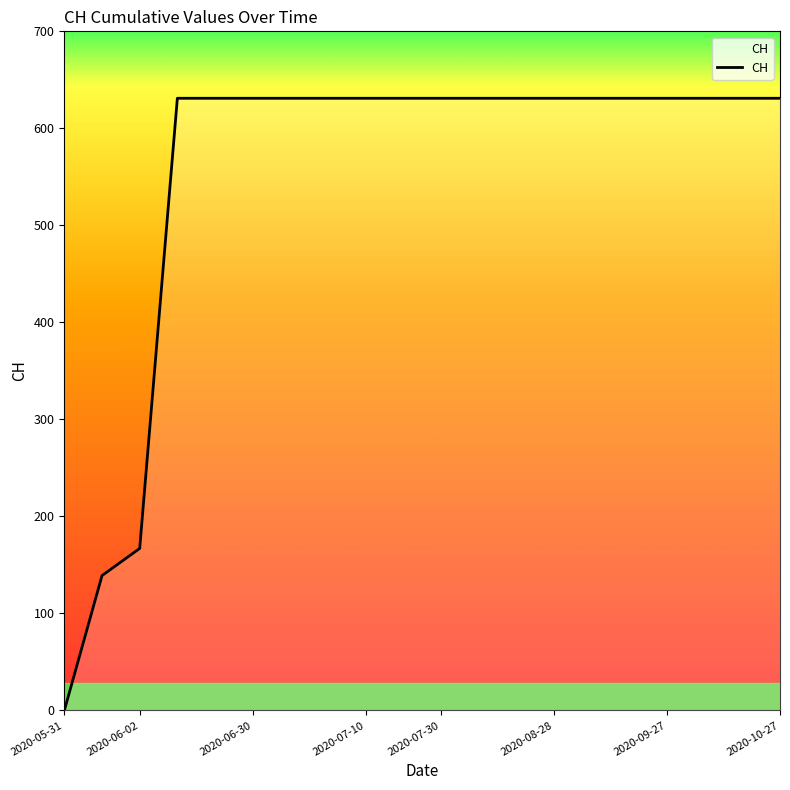

What is the greatest value displayed?

631